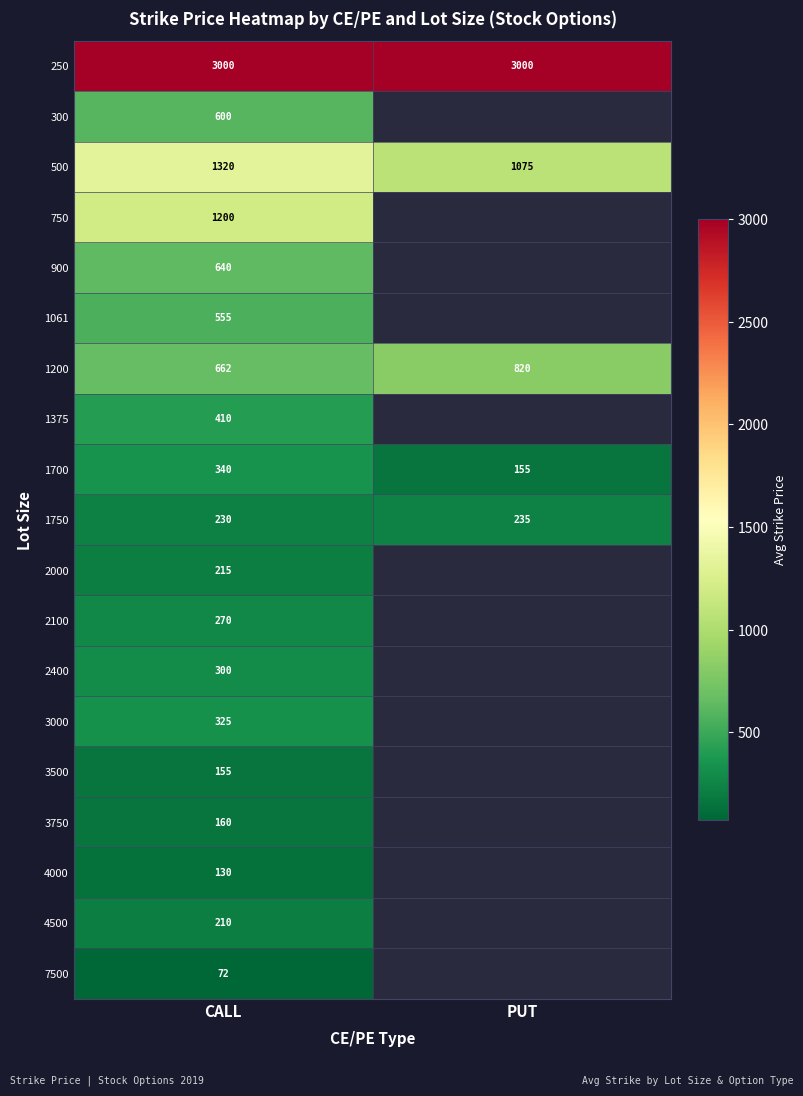

The value of 500 at PUT is 1075. True or false?

True